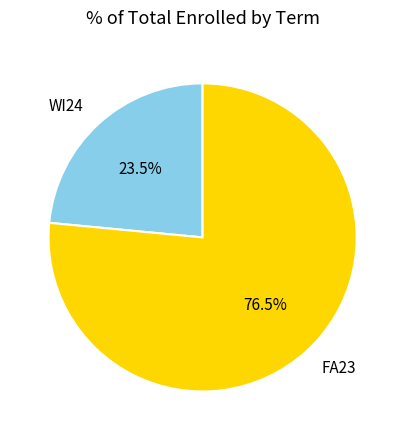

Which slice is the largest?

FA23